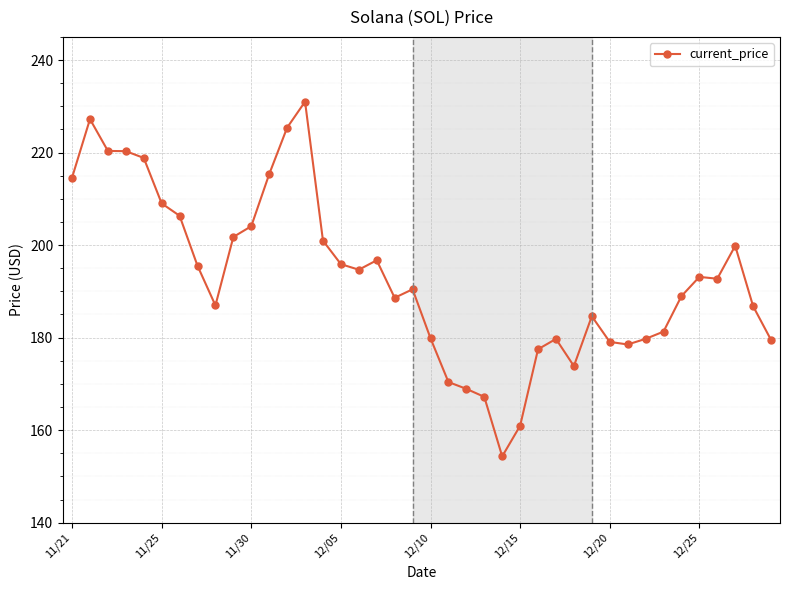

What is the greatest value displayed?

231.0